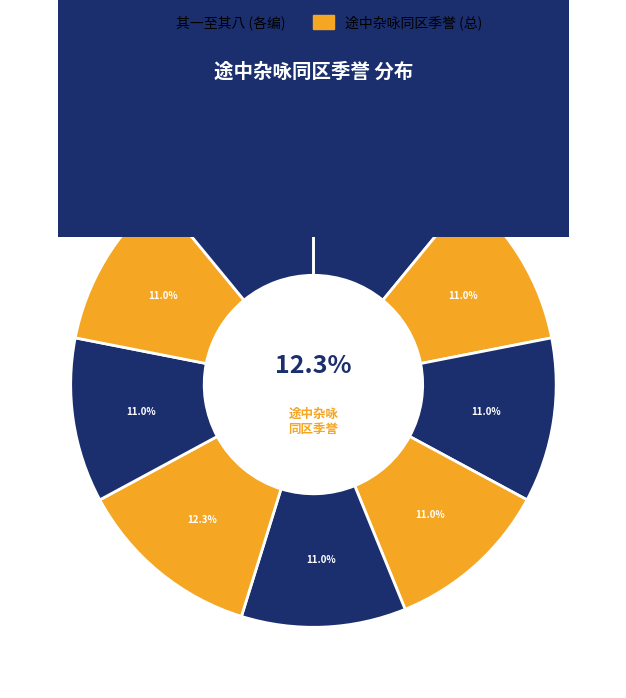

Rank the categories by value from highest to lowest.

途中杂咏同区季誉, 途中杂咏同区季誉 其八, 途中杂咏同区季誉 其七, 途中杂咏同区季誉 其六, 途中杂咏同区季誉 其五, 途中杂咏同区季誉 其四, 途中杂咏同区季誉 其三, 途中杂咏同区季誉 其二, 途中杂咏同区季誉 其一